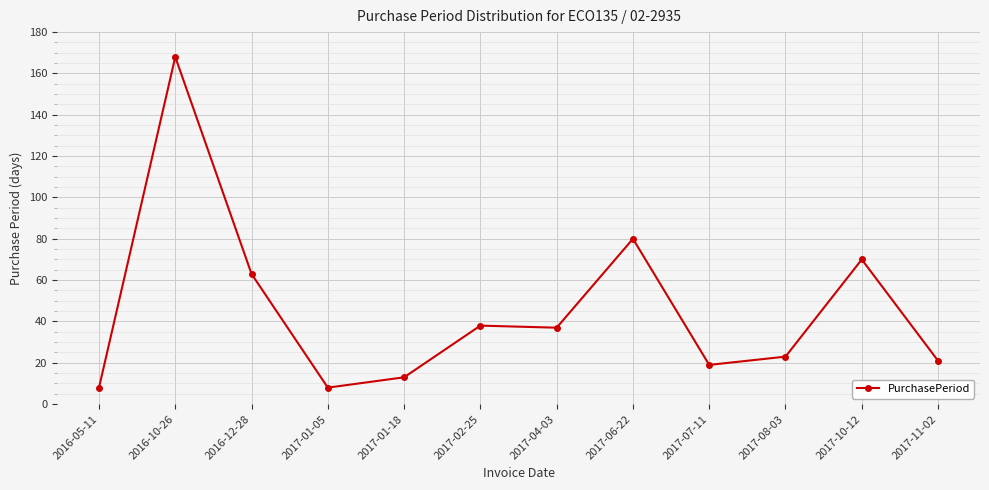

What is the ratio of the value at 2016-10-26 to the value at 2017-04-03?

4.5